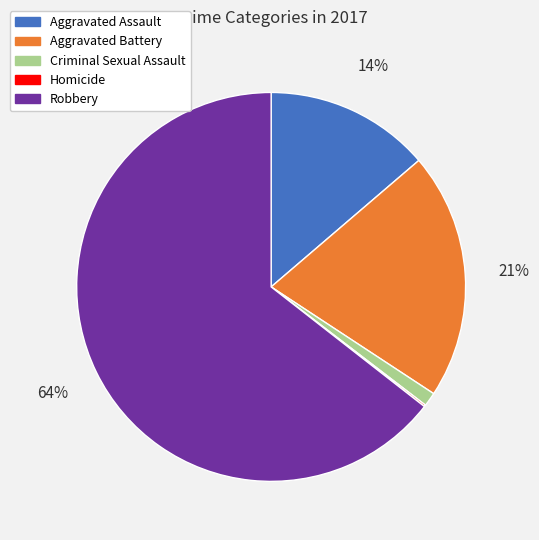

Which slice represents more than half of the pie?

Robbery